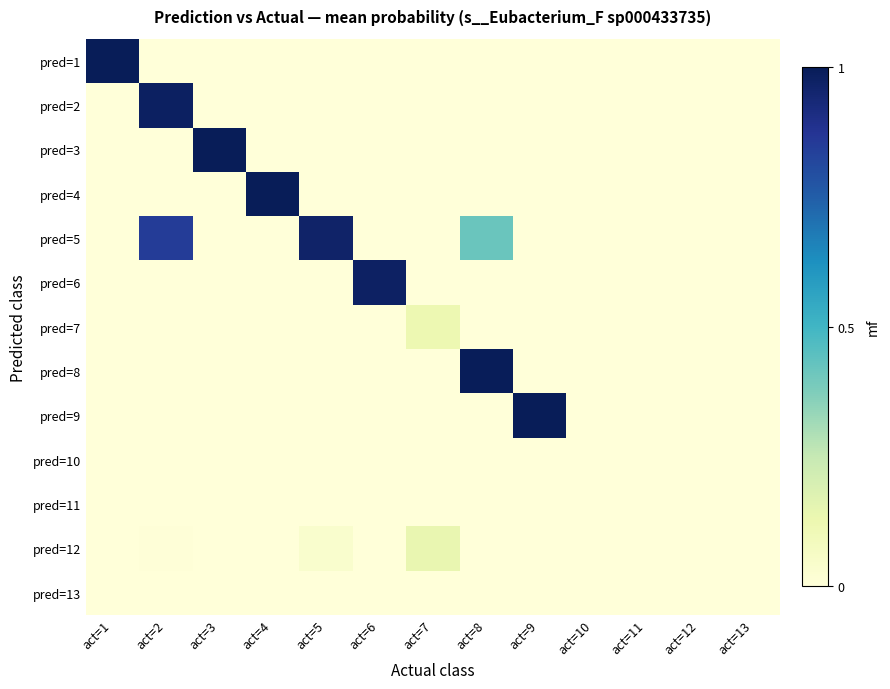

Count the number of data series in this chart.

13